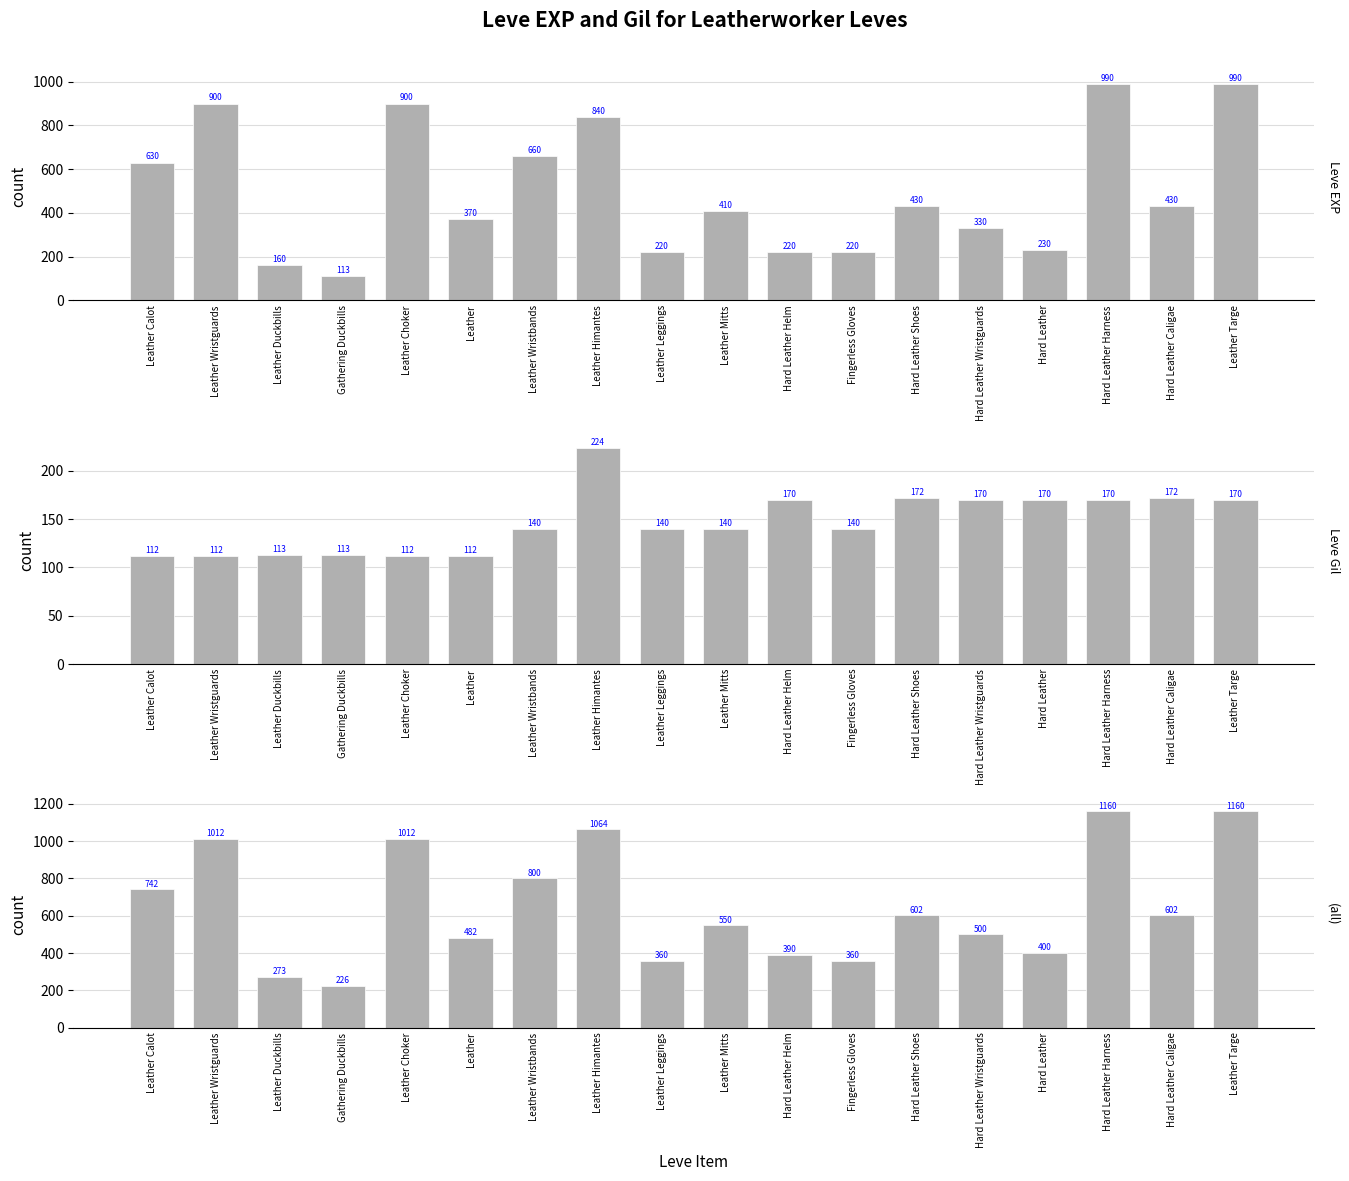

What is the label of the 7th bar from the left?

Leather Wristbands